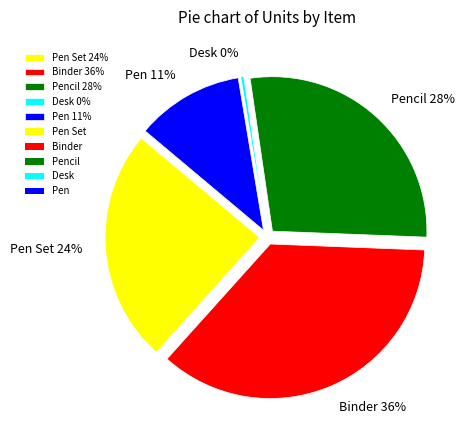

Is it true that 30 is 1% of the pie?

False